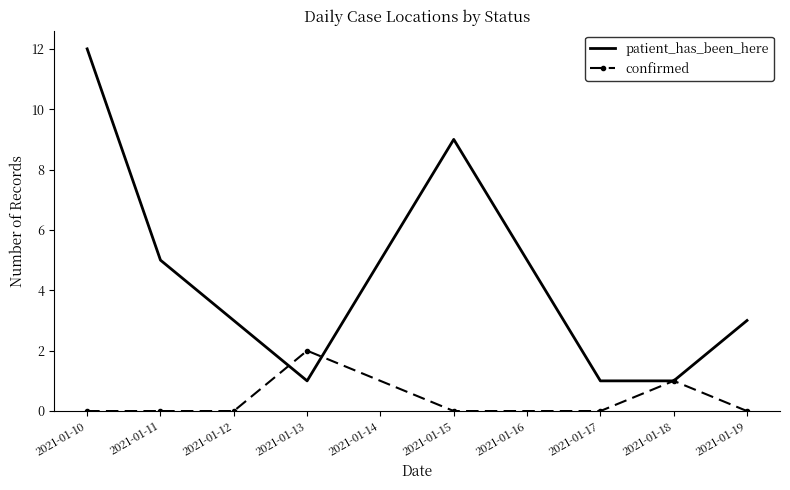

At which category is the sum across all series the highest?

2021-01-10